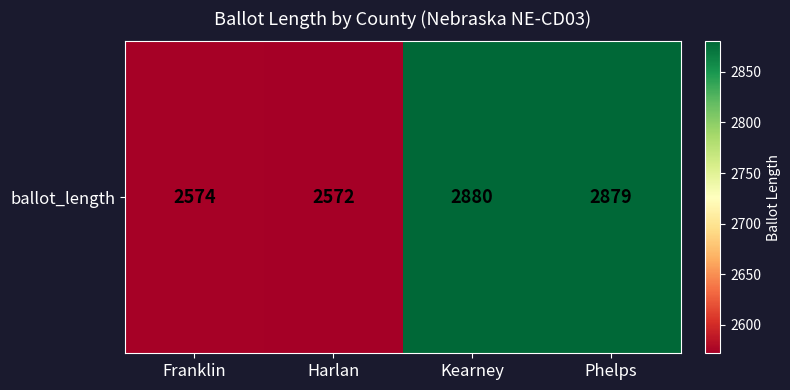

How many data points are above 2879?

1